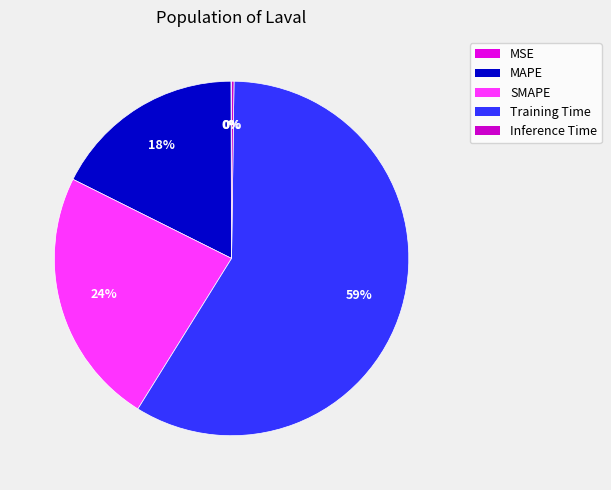

To the nearest percent, what is the combined percentage of Training Time and SMAPE?

82%